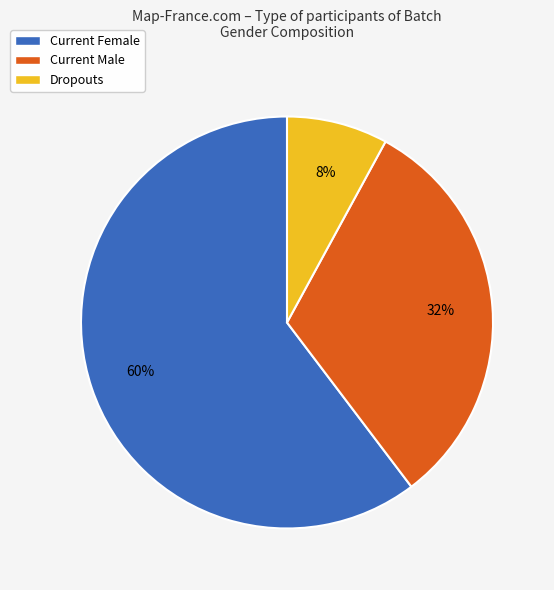

Is there any slice that represents more than half of the pie?

Yes